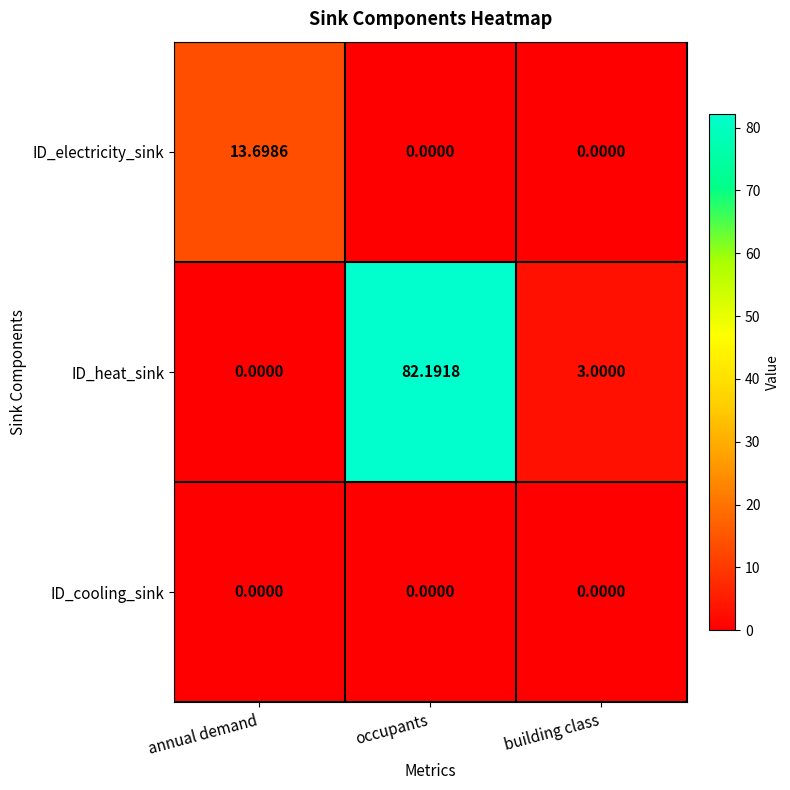

Between annual demand and occupants, which series saw the biggest shift?

ID_heat_sink